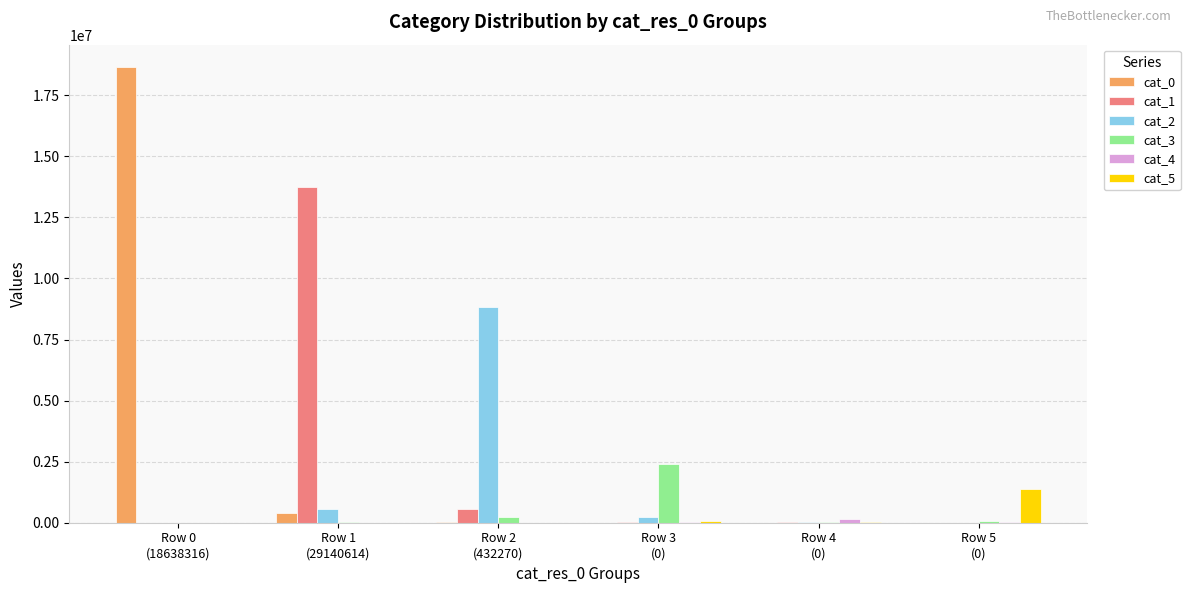

What is the maximum value shown in the chart?

18638316